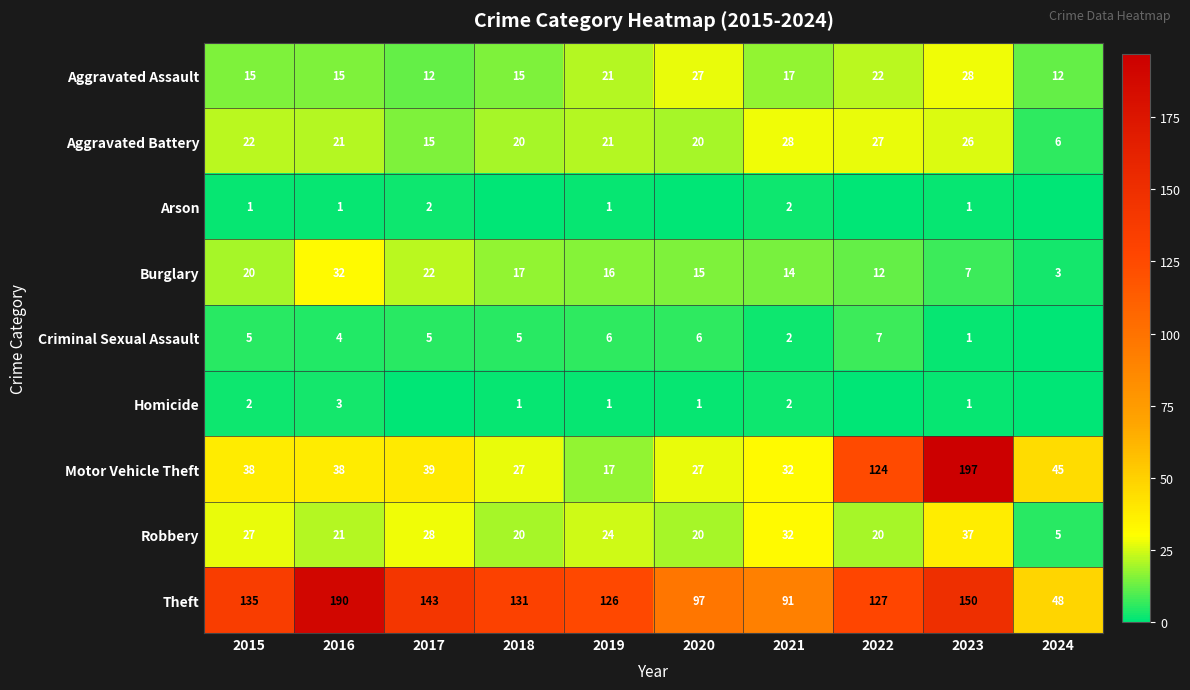

What is the difference between the highest and lowest values at 2019?

125